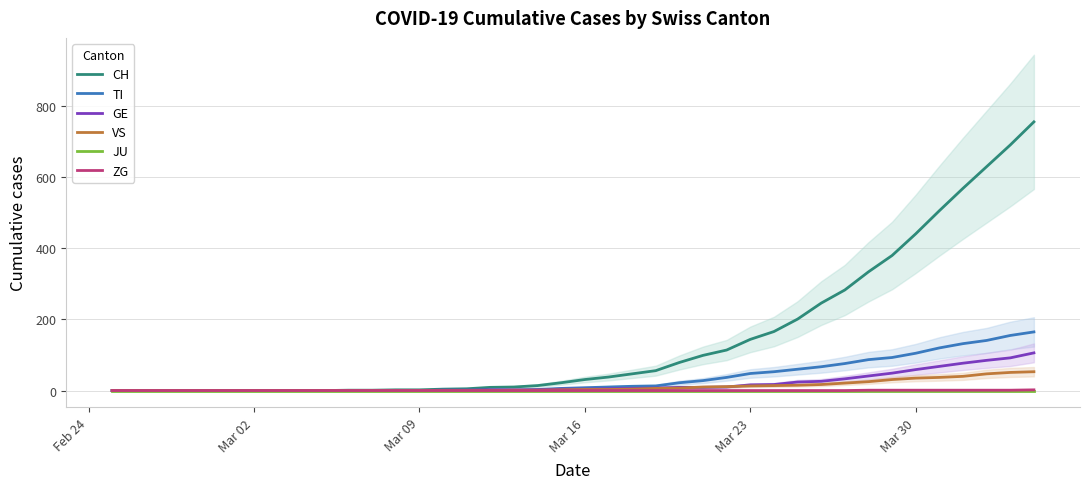

How many times do GE and TI cross each other?

1